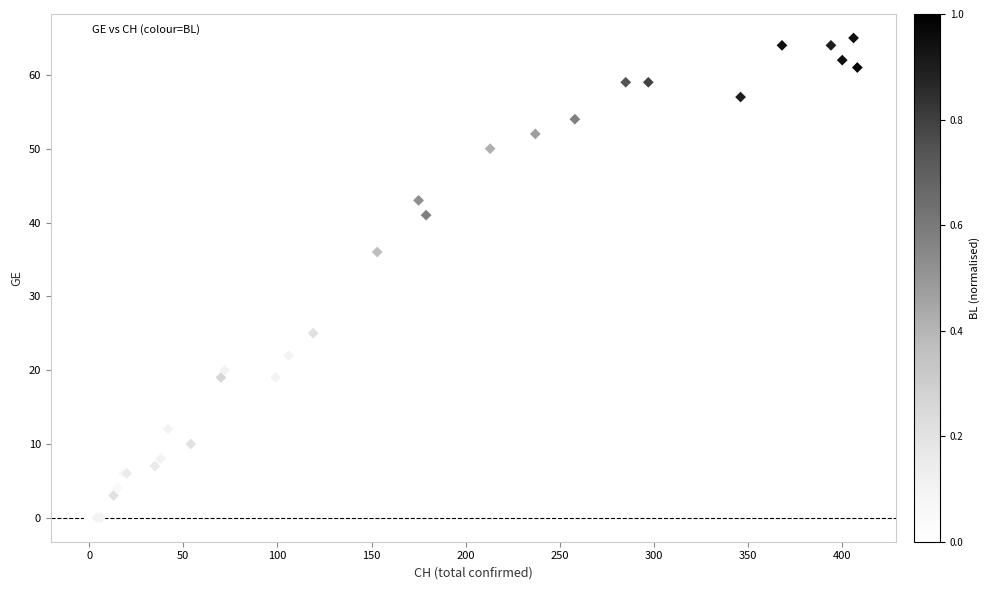

What Y value in the scatter plot is closest to 32?

36